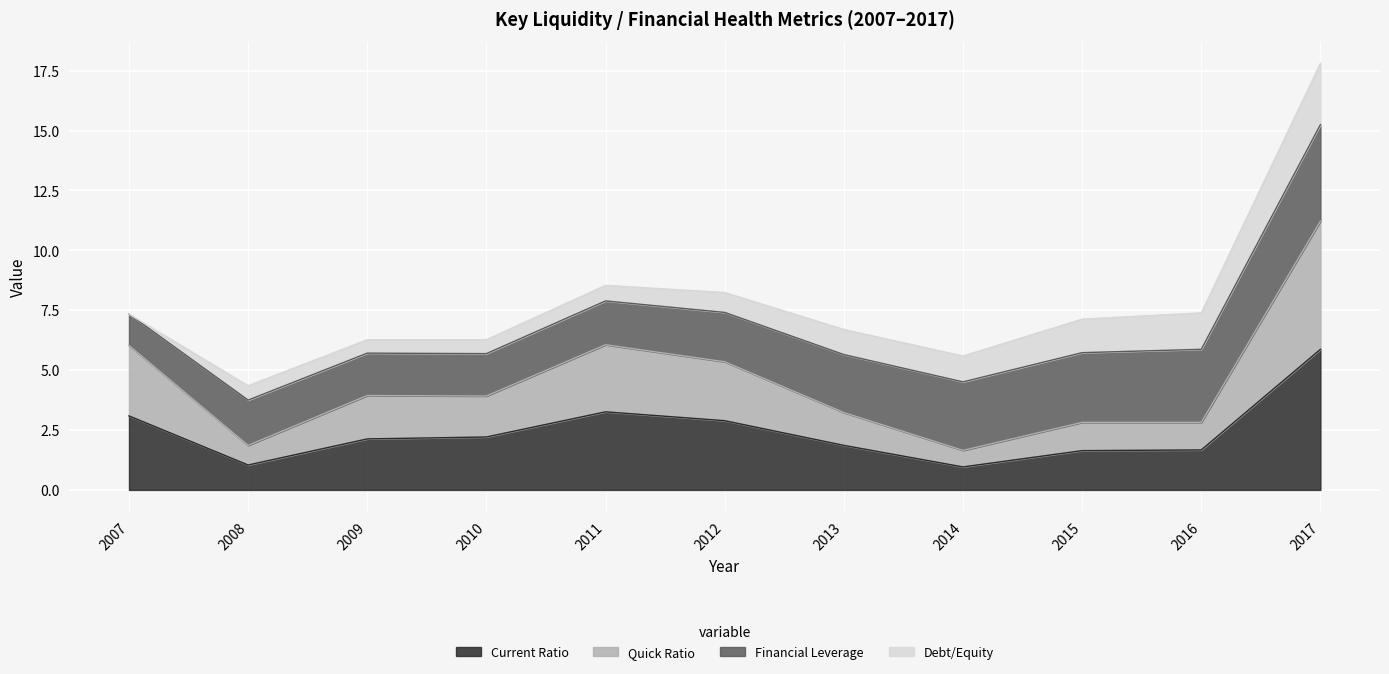

How many data points in Current Ratio are less than 2?

5